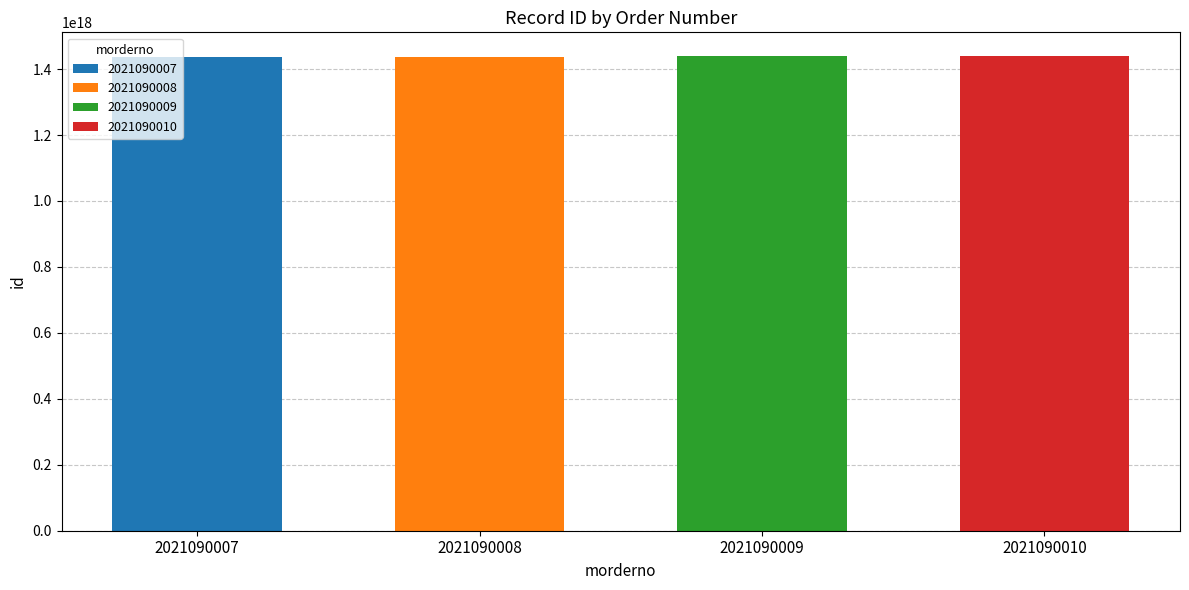

What is the average value?

1438568477658796032